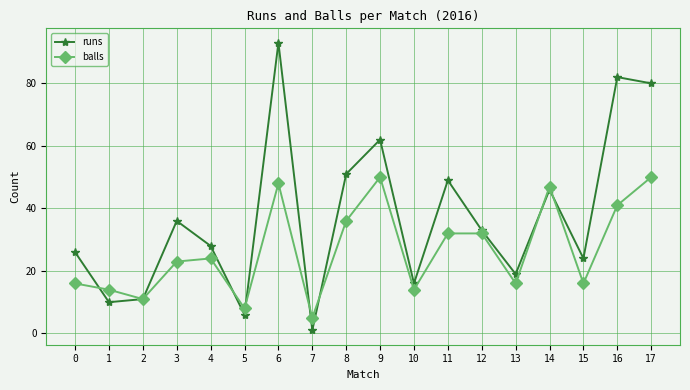

Which series has the widest spread of values?

runs